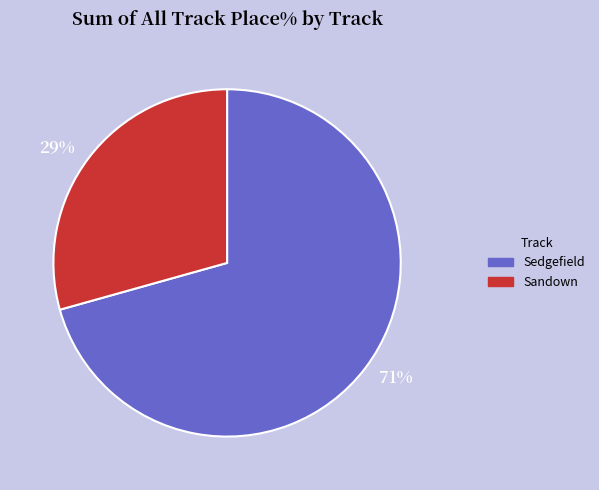

Rank the categories by value from highest to lowest.

71%, 29%